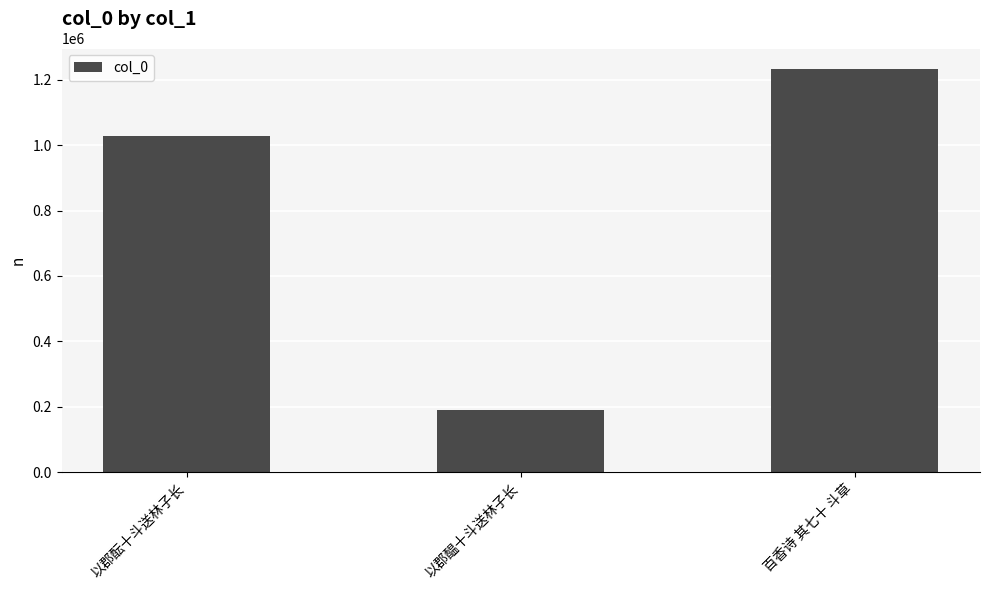

How many data points does each series have?

3